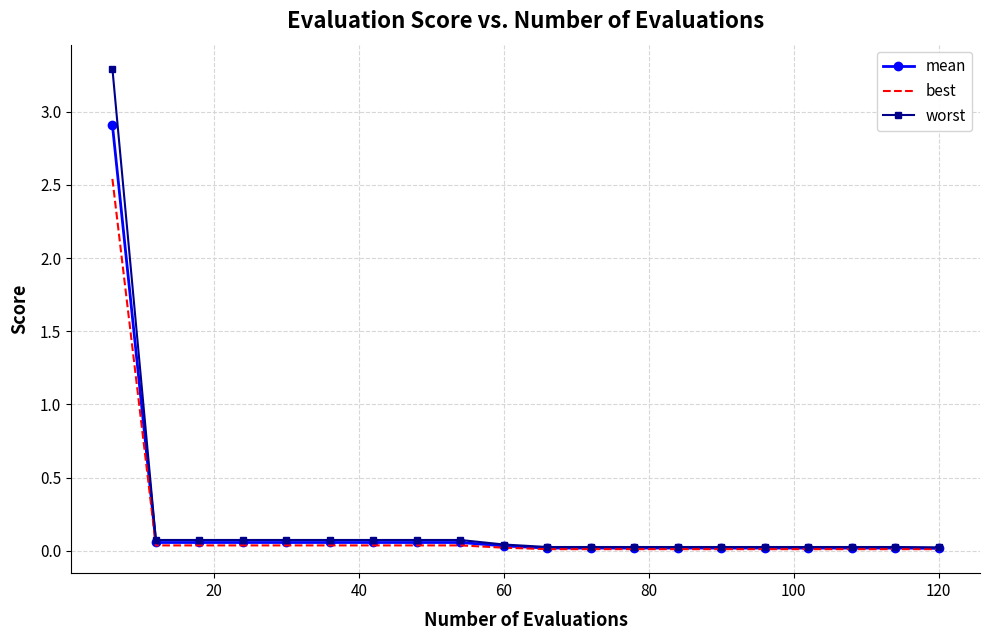

Which series has the largest range (max minus min)?

worst